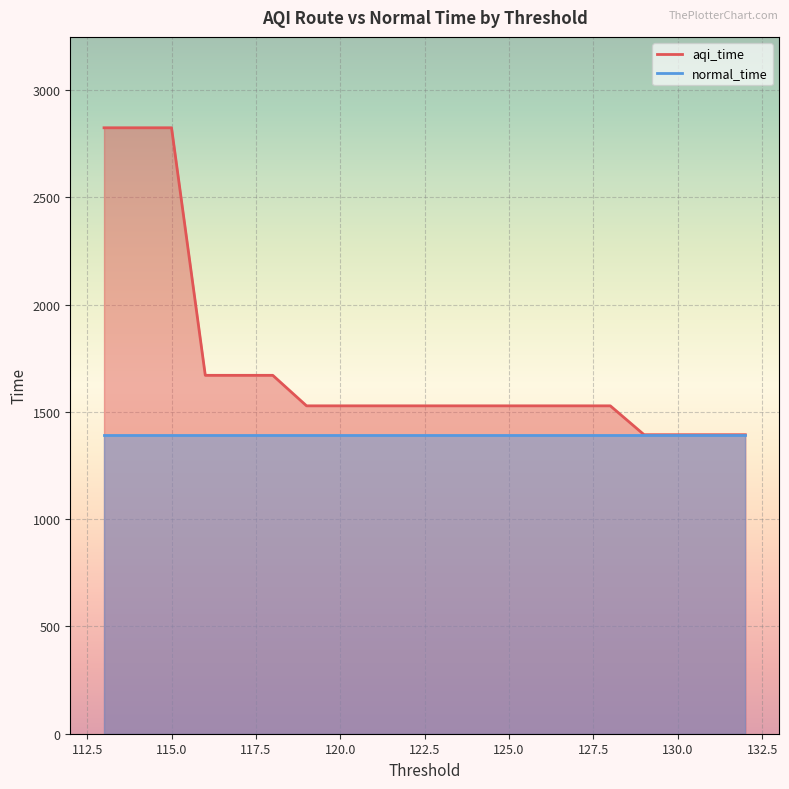

The chart shows a value of 742.9 at 129. True or false?

False